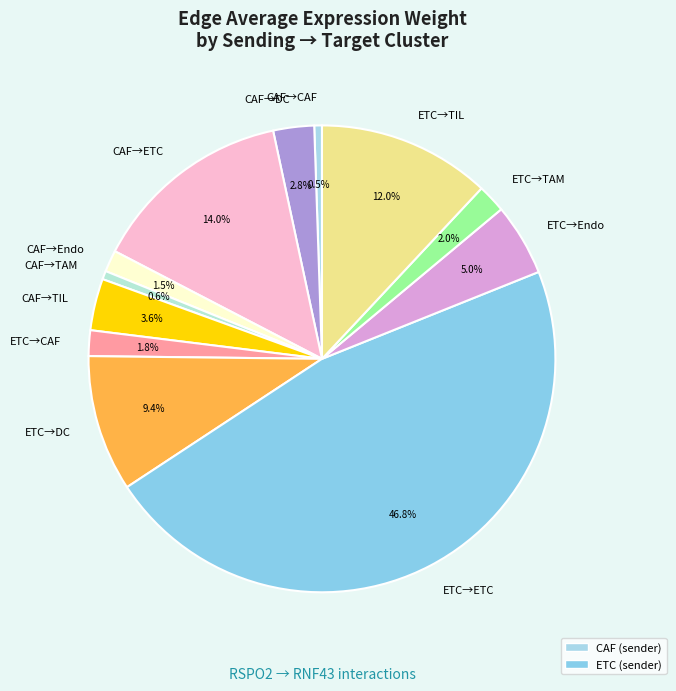

Which category has the biggest portion of the pie?

ETC→ETC